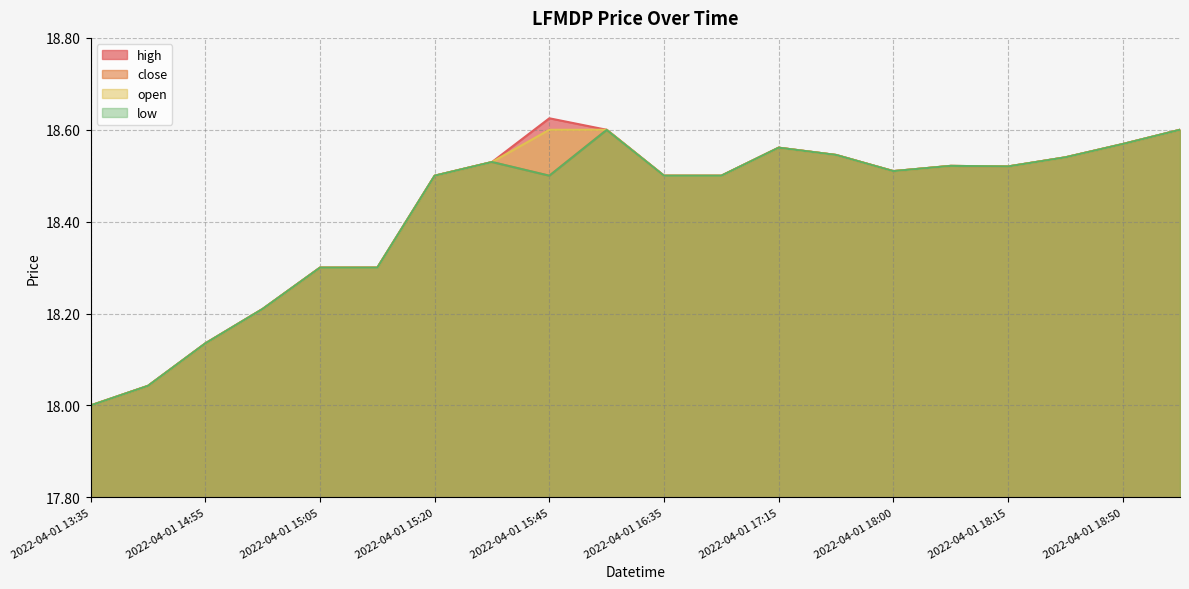

Which has a higher value, 2022-04-01 16:35 or 2022-04-01 18:30?

2022-04-01 18:30